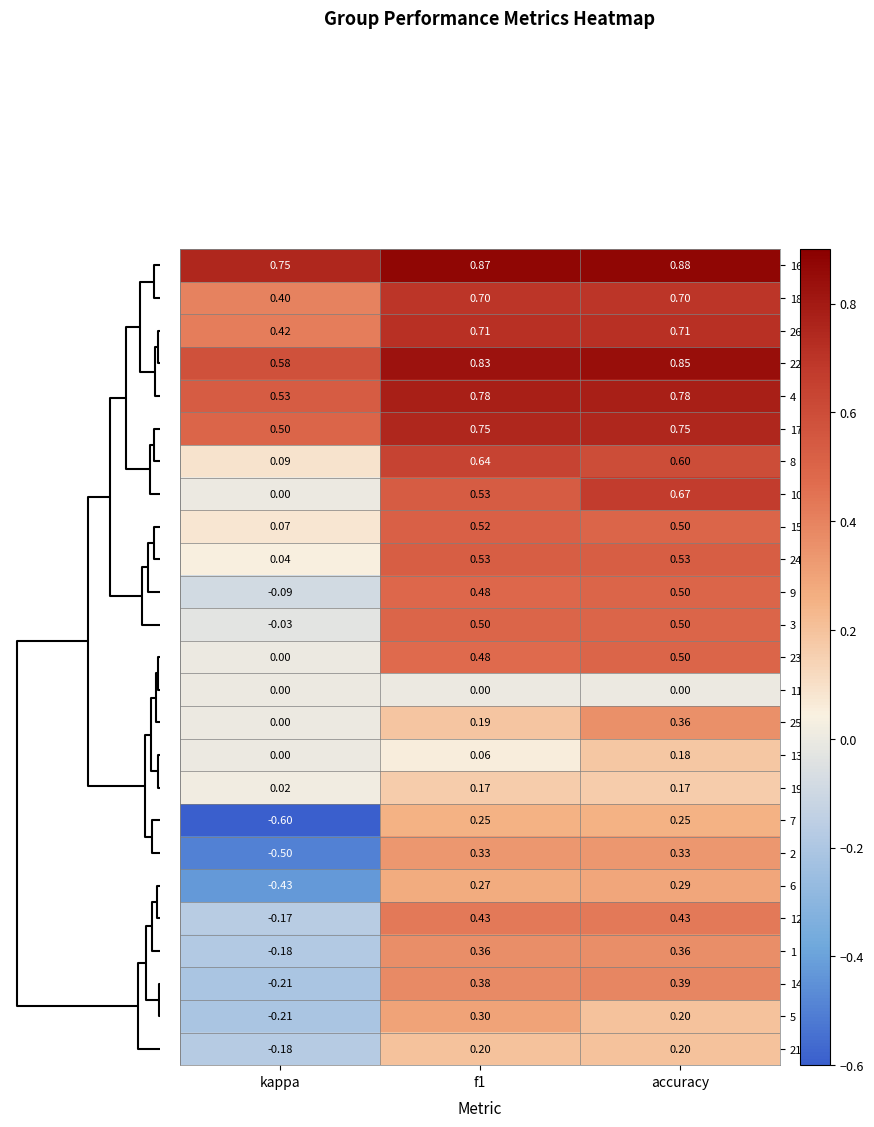

Count the number of data series in this chart.

25